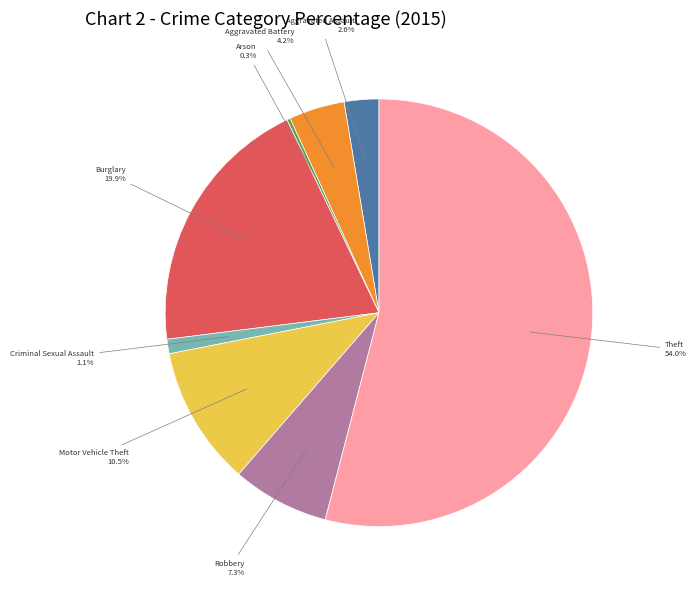

Is there a majority slice in this chart?

Yes